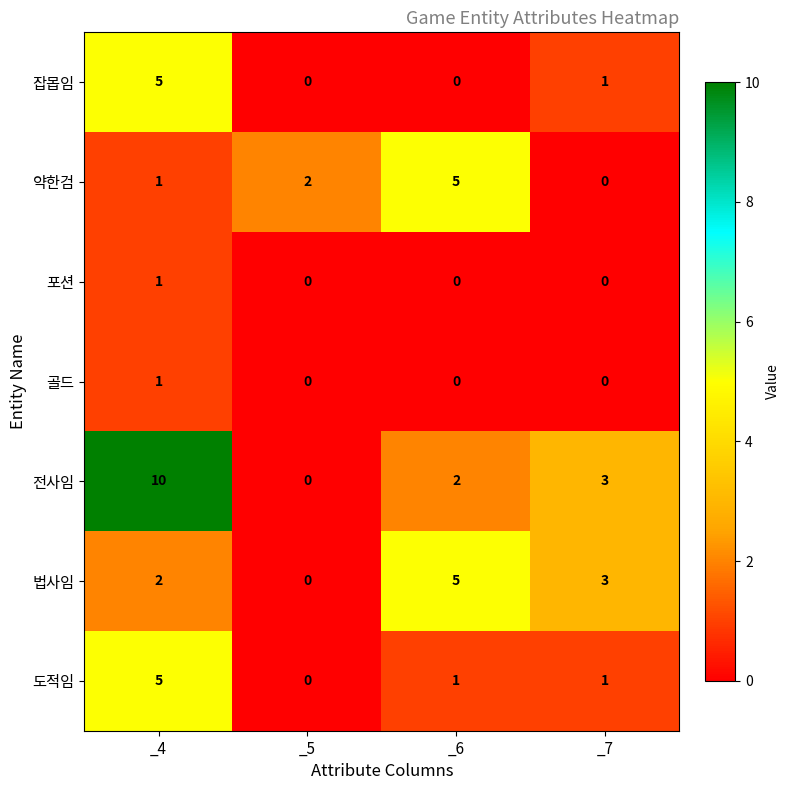

Reading left to right, transcribe all the data shown in this chart.

잡몹임: 5	0	0	1
약한검: 1	2	5	0
포션: 1	0	0	0
골드: 1	0	0	0
전사임: 10	0	2	3
법사임: 2	0	5	3
도적임: 5	0	1	1